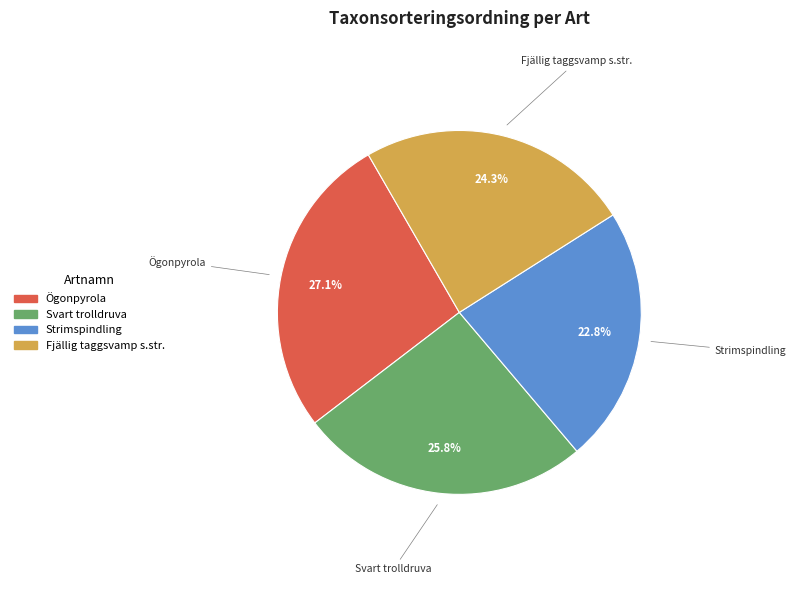

Rank the categories by value from highest to lowest.

Ögonpyrola, Svart trolldruva, Fjällig taggsvamp s.str., Strimspindling